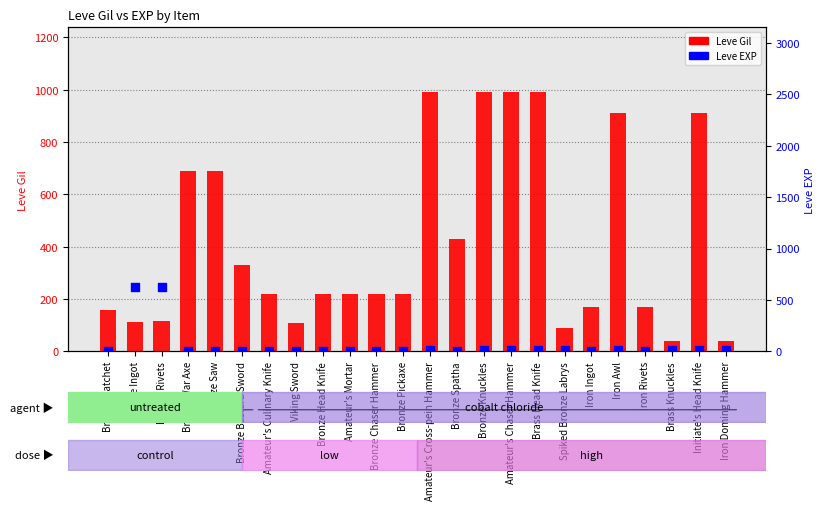

Which series has the largest Y range (max minus min)?

Leve Gil